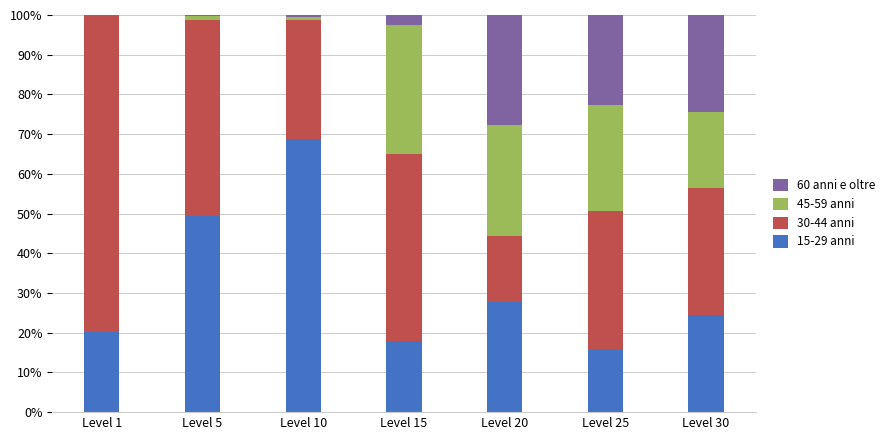

What is the total value across all series at Level 30?

100.0